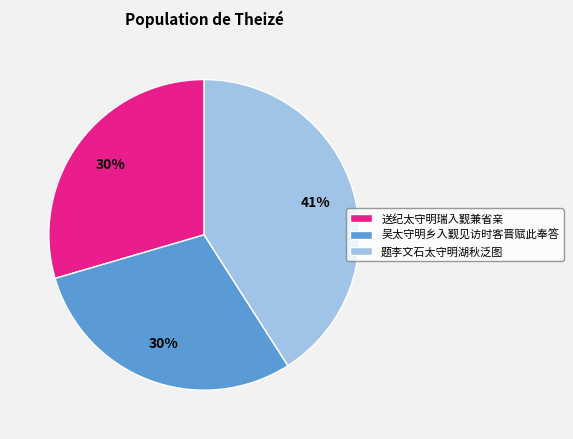

Is it true that 吴太守明乡入觐见访时客晋赋此奉答 is 40% of the pie?

False